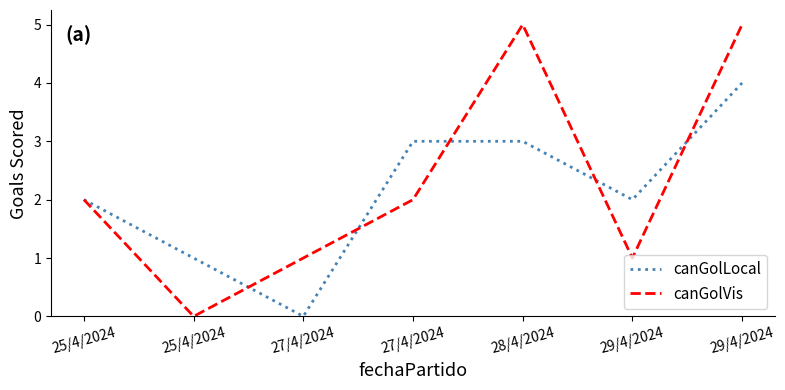

Does the chart have visible grid lines?

No